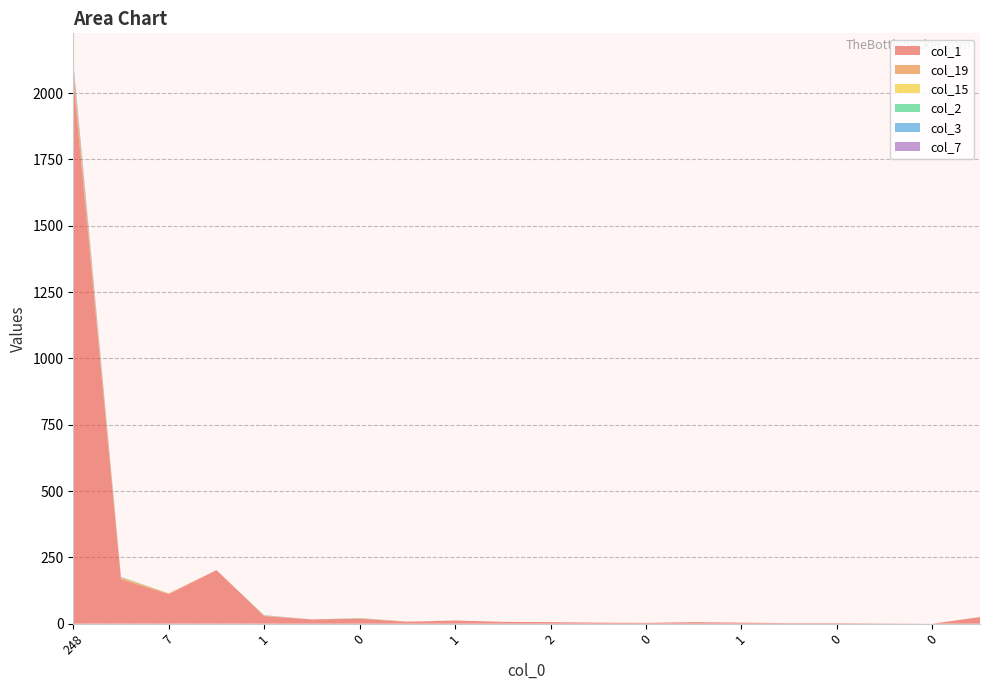

Reading right to left, transcribe all the data shown in this chart.

col_1: 5=25	0=0	1=1	0=2	0=2	1=4	0=6	0=3	2=4	2=6	1=7	1=12	1=7	0=19	0=16	1=29	13=202	7=111	11=167	248=2051
col_19: 5=0	0=0	1=0	0=0	0=0	1=0	0=0	0=0	2=0	2=0	1=0	1=0	1=1	0=1	0=0	1=0	13=0	7=3	11=6	248=41
col_15: 5=0	0=0	1=0	0=0	0=0	1=0	0=0	0=0	2=0	2=0	1=0	1=0	1=0	0=0	0=0	1=1	13=0	7=0	11=2	248=3
col_2: 5=0	0=0	1=0	0=0	0=0	1=0	0=0	0=0	2=0	2=0	1=0	1=0	1=0	0=1	0=0	1=1	13=0	7=0	11=1	248=5
col_3: 5=0	0=0	1=0	0=0	0=0	1=0	0=0	0=0	2=0	2=0	1=0	1=0	1=0	0=0	0=0	1=0	13=0	7=0	11=1	248=9
col_7: 5=0	0=0	1=0	0=0	0=0	1=0	0=0	0=0	2=0	2=0	1=0	1=0	1=0	0=0	0=0	1=1	13=0	7=0	11=0	248=10